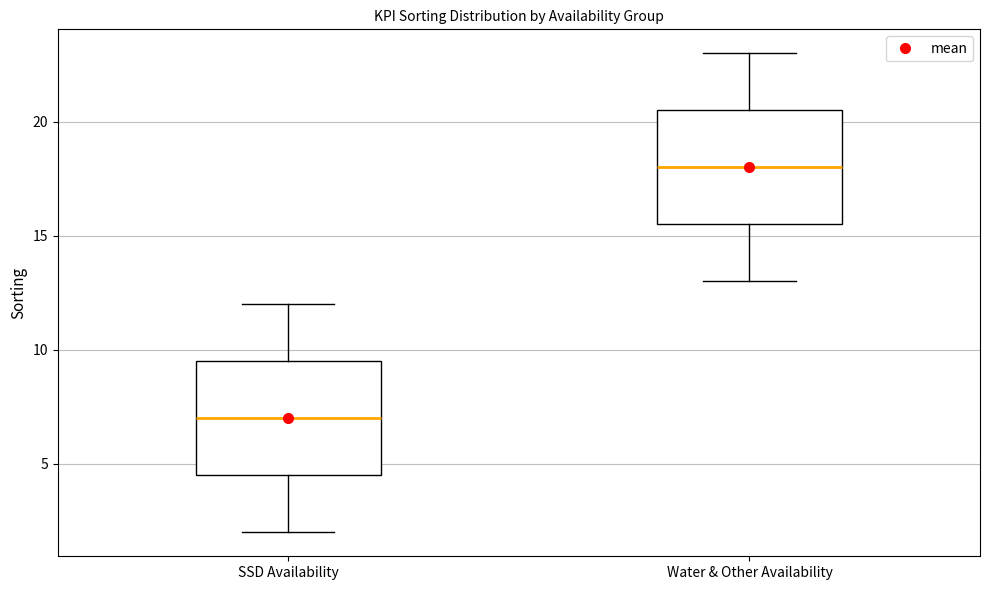

Reading left to right, read every box against the y-axis: the position of its median line, the range the box covers, and the ends of its whiskers. The values are not printed on the chart, so give them approximately, as read against the axis.

SSD Availability: median 7.0, box 4.5 to 9.5, whiskers 2.0 to 12.0
Water & Other Availability: median 18.0, box 15.5 to 20.5, whiskers 13.0 to 23.0